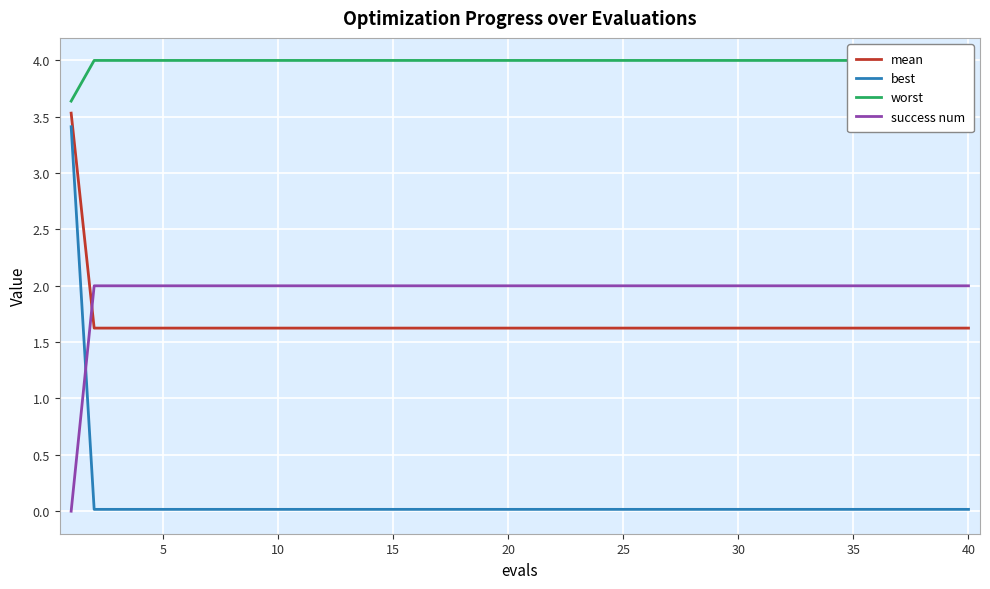

How many categories are shown in the chart?

40